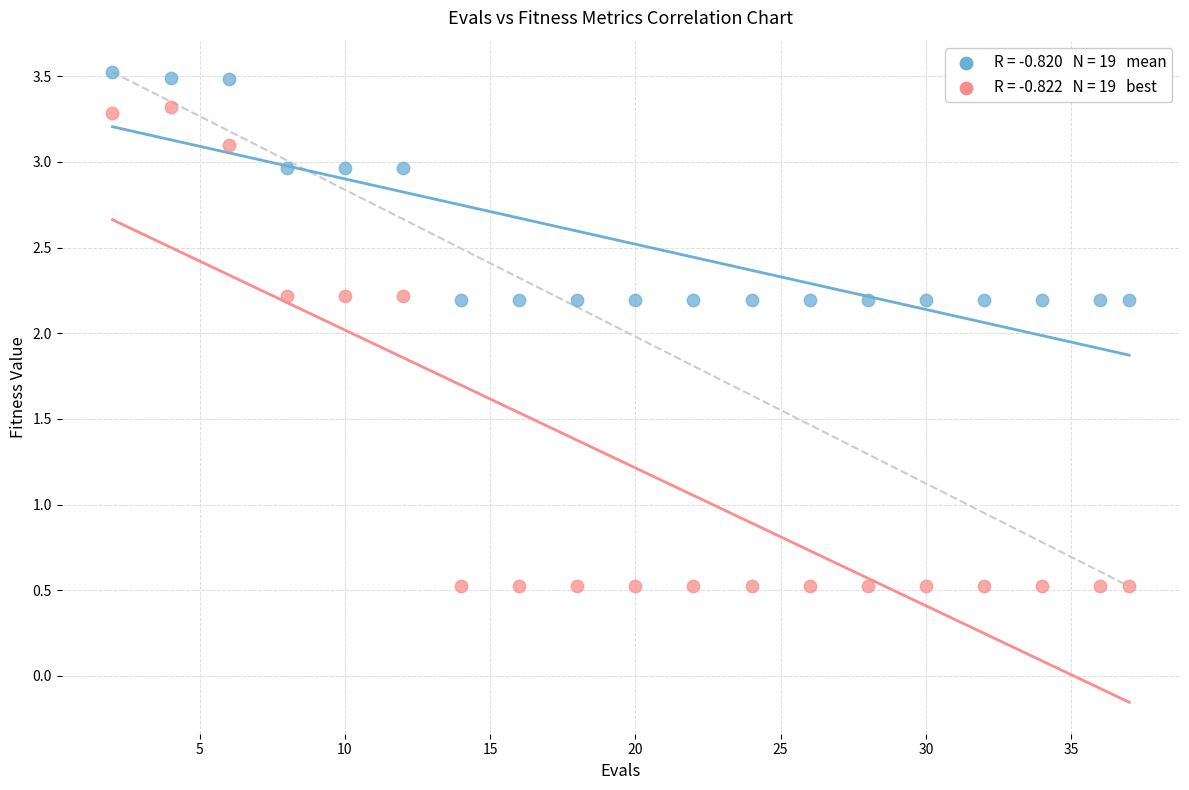

Across all data points, what is the range of Y values (max minus min)?

3.0